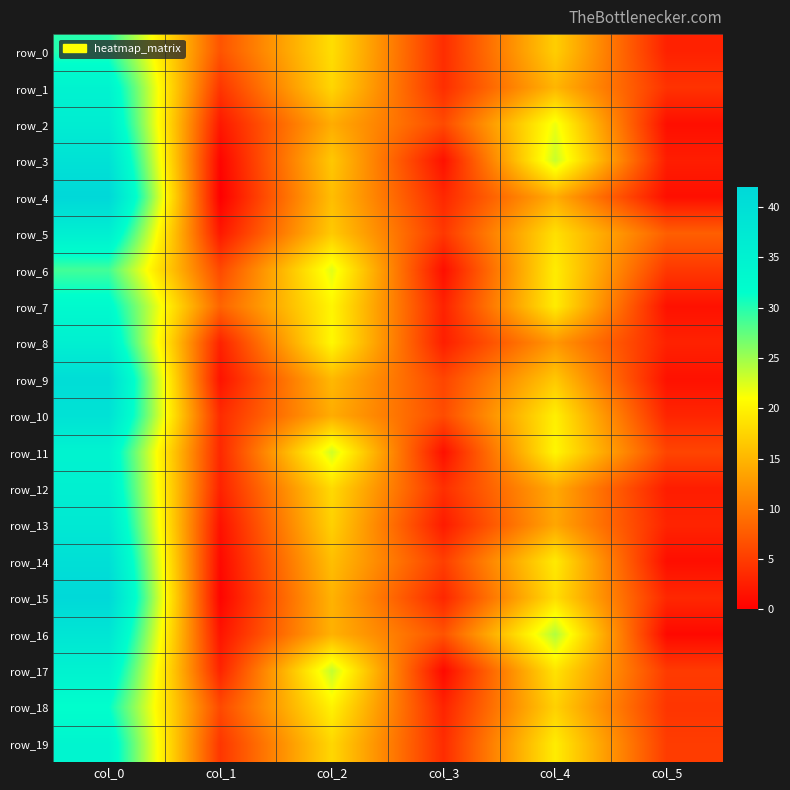

How many distinct data groups are displayed?

20